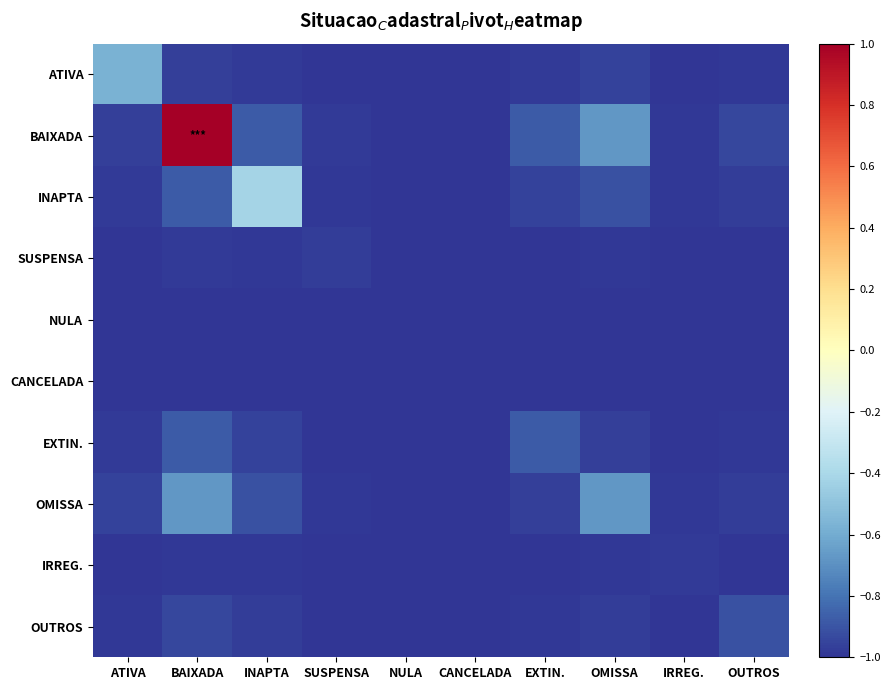

Reading left to right, what are all the values shown in this chart?

ATIVA: ATIVA=-0.6	BAIXADA=-1.0	INAPTA=-1.0	SUSPENSA=-1.0	NULA=-1.0	CANCELADA=-1.0	EXTIN.=-1.0	OMISSA=-1.0	IRREG.=-1.0	OUTROS=-1.0
BAIXADA: ATIVA=-1.0	BAIXADA=1.0	INAPTA=-0.9	SUSPENSA=-1.0	NULA=-1.0	CANCELADA=-1.0	EXTIN.=-0.9	OMISSA=-0.7	IRREG.=-1.0	OUTROS=-0.9
INAPTA: ATIVA=-1.0	BAIXADA=-0.9	INAPTA=-0.4	SUSPENSA=-1.0	NULA=-1.0	CANCELADA=-1.0	EXTIN.=-1.0	OMISSA=-0.9	IRREG.=-1.0	OUTROS=-1.0
SUSPENSA: ATIVA=-1.0	BAIXADA=-1.0	INAPTA=-1.0	SUSPENSA=-1.0	NULA=-1.0	CANCELADA=-1.0	EXTIN.=-1.0	OMISSA=-1.0	IRREG.=-1.0	OUTROS=-1.0
NULA: ATIVA=-1.0	BAIXADA=-1.0	INAPTA=-1.0	SUSPENSA=-1.0	NULA=-1.0	CANCELADA=-1.0	EXTIN.=-1.0	OMISSA=-1.0	IRREG.=-1.0	OUTROS=-1.0
CANCELADA: ATIVA=-1.0	BAIXADA=-1.0	INAPTA=-1.0	SUSPENSA=-1.0	NULA=-1.0	CANCELADA=-1.0	EXTIN.=-1.0	OMISSA=-1.0	IRREG.=-1.0	OUTROS=-1.0
EXTIN.: ATIVA=-1.0	BAIXADA=-0.9	INAPTA=-1.0	SUSPENSA=-1.0	NULA=-1.0	CANCELADA=-1.0	EXTIN.=-0.9	OMISSA=-1.0	IRREG.=-1.0	OUTROS=-1.0
OMISSA: ATIVA=-1.0	BAIXADA=-0.7	INAPTA=-0.9	SUSPENSA=-1.0	NULA=-1.0	CANCELADA=-1.0	EXTIN.=-1.0	OMISSA=-0.7	IRREG.=-1.0	OUTROS=-1.0
IRREG.: ATIVA=-1.0	BAIXADA=-1.0	INAPTA=-1.0	SUSPENSA=-1.0	NULA=-1.0	CANCELADA=-1.0	EXTIN.=-1.0	OMISSA=-1.0	IRREG.=-1.0	OUTROS=-1.0
OUTROS: ATIVA=-1.0	BAIXADA=-0.9	INAPTA=-1.0	SUSPENSA=-1.0	NULA=-1.0	CANCELADA=-1.0	EXTIN.=-1.0	OMISSA=-1.0	IRREG.=-1.0	OUTROS=-0.9